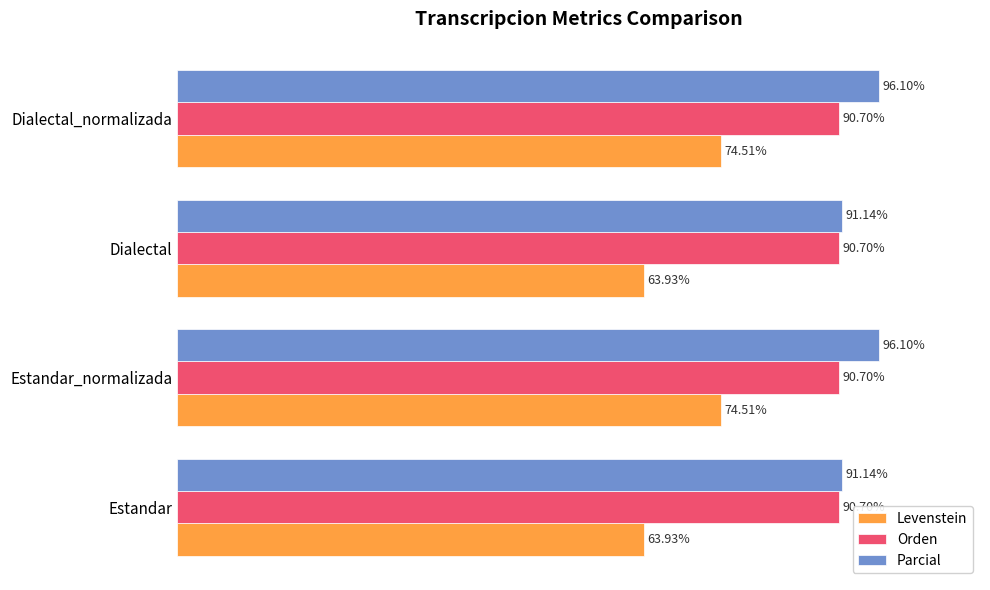

Which series has the largest range (max minus min)?

Levenstein